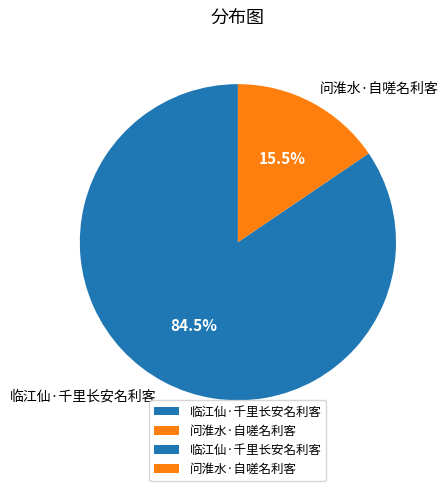

How many slices are in this pie chart?

2